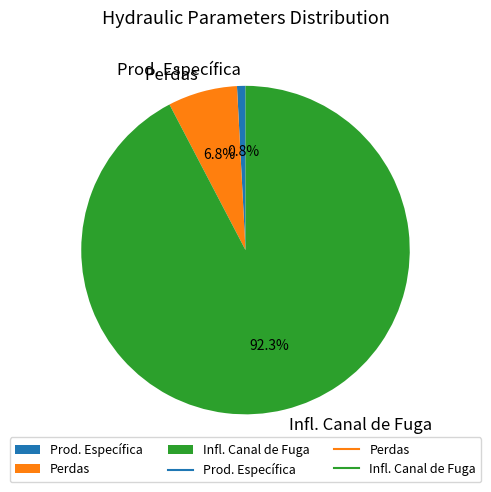

How many slices are in this pie chart?

3